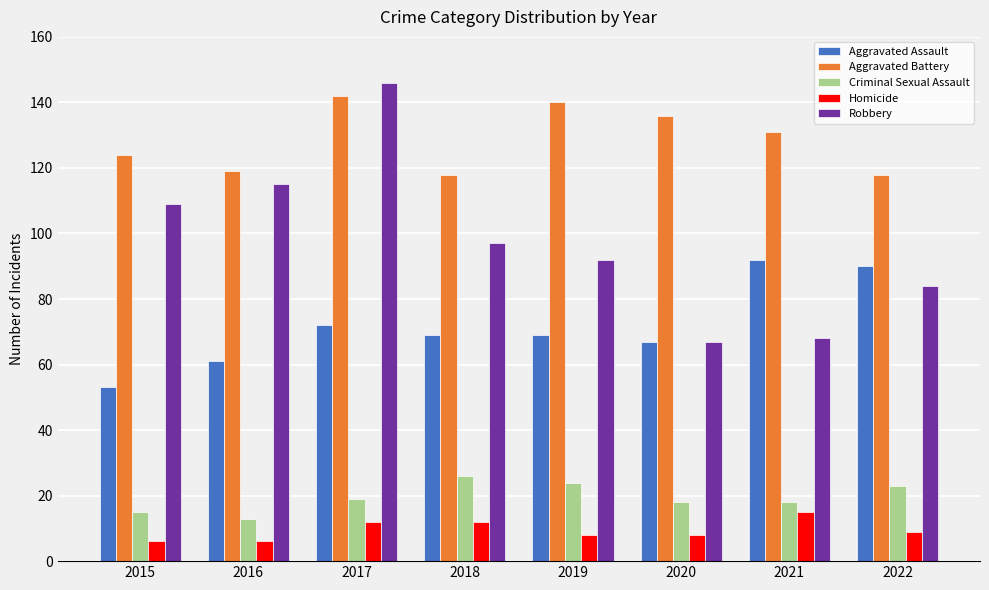

What is the difference between the highest and lowest values at 2019?

132